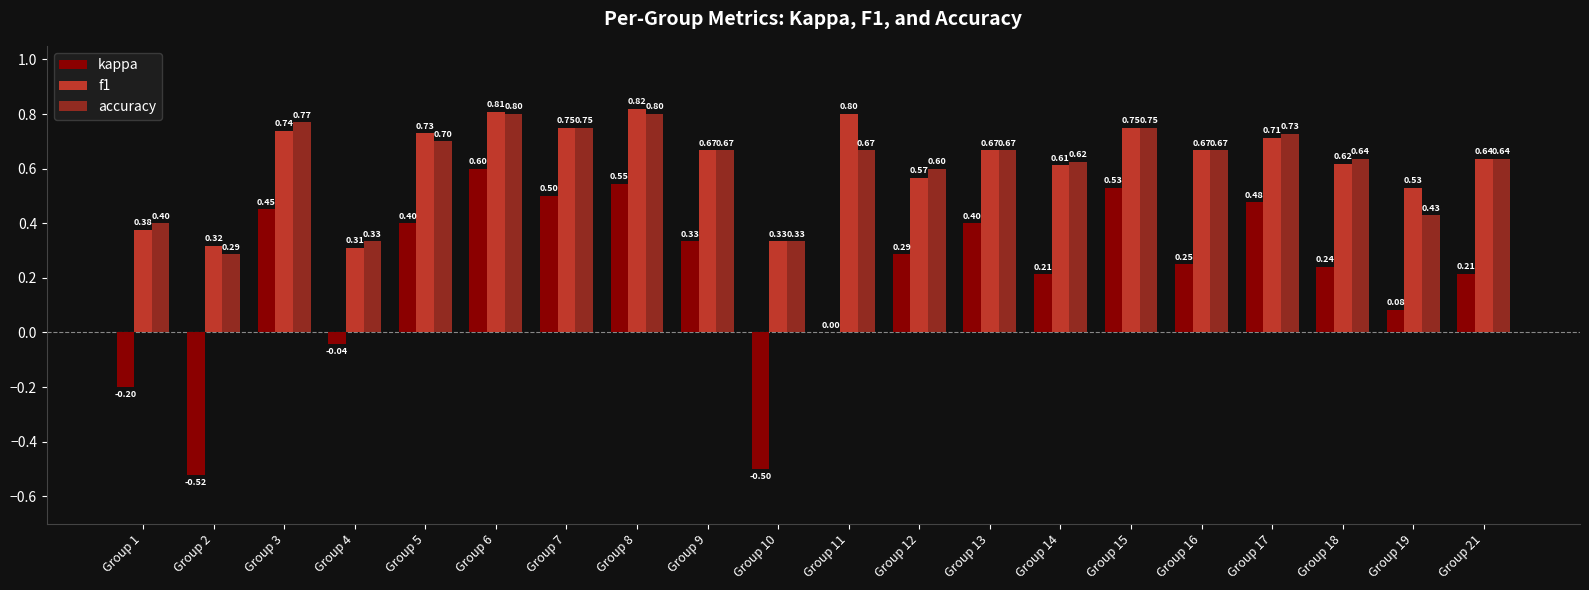

True or false: kappa has a value of 0.6 at Group 11.

False